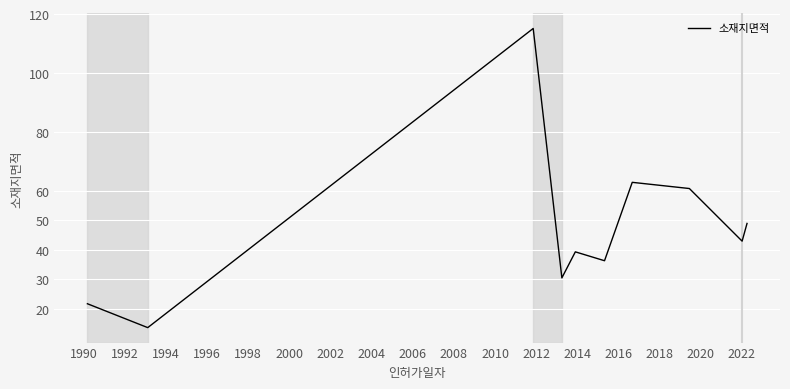

What is the difference between the maximum and minimum values?

101.4